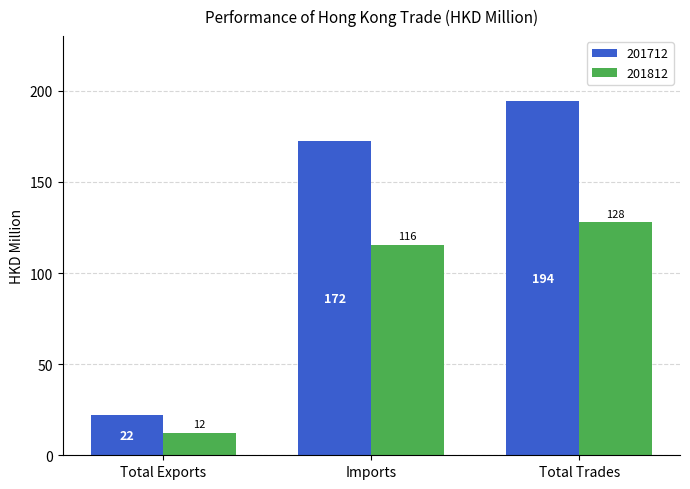

What is the average value of the 201812 series?

85.2